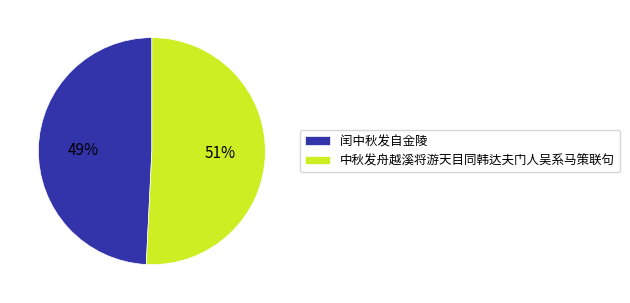

Is the sum of 闰中秋发自金陵 and 中秋发舟越溪将游天目同韩达夫门人吴系马策联句 greater than half?

Yes